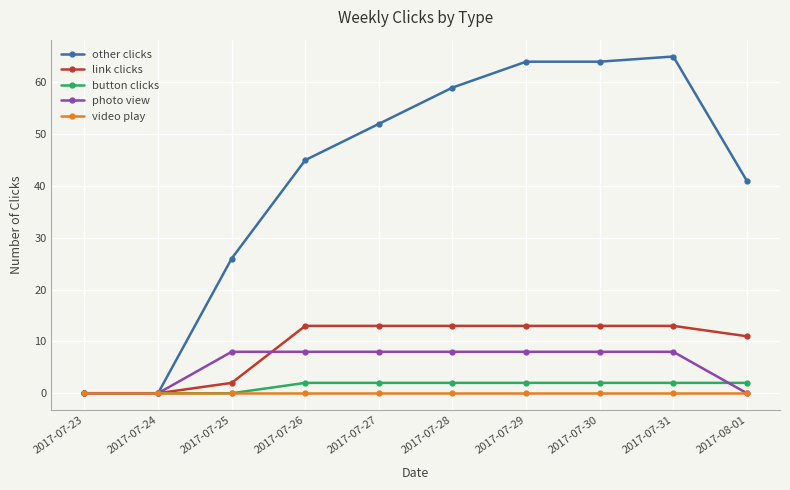

What is the label of the 2nd point from the left?

2017-07-24